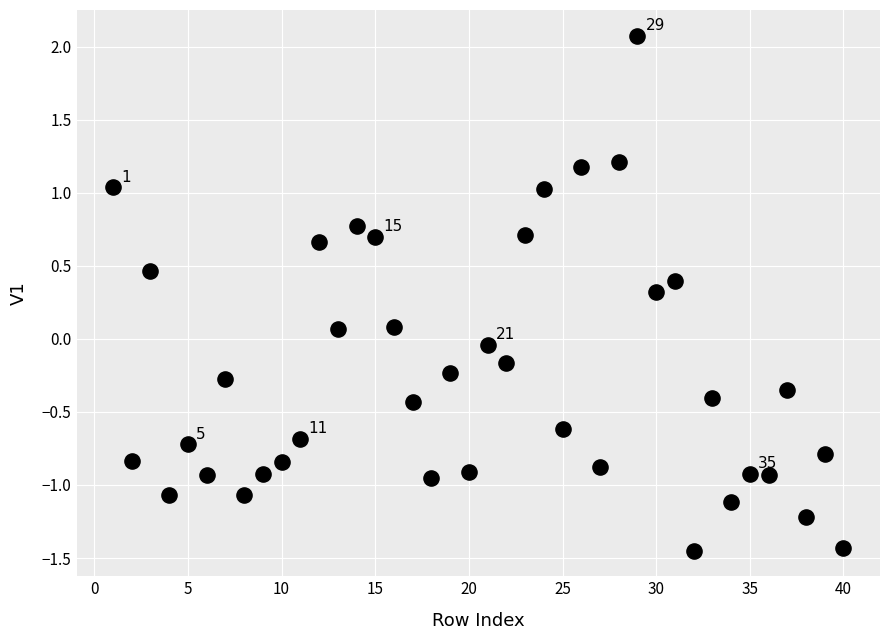

What is the range of Y values (max minus min)?

3.5